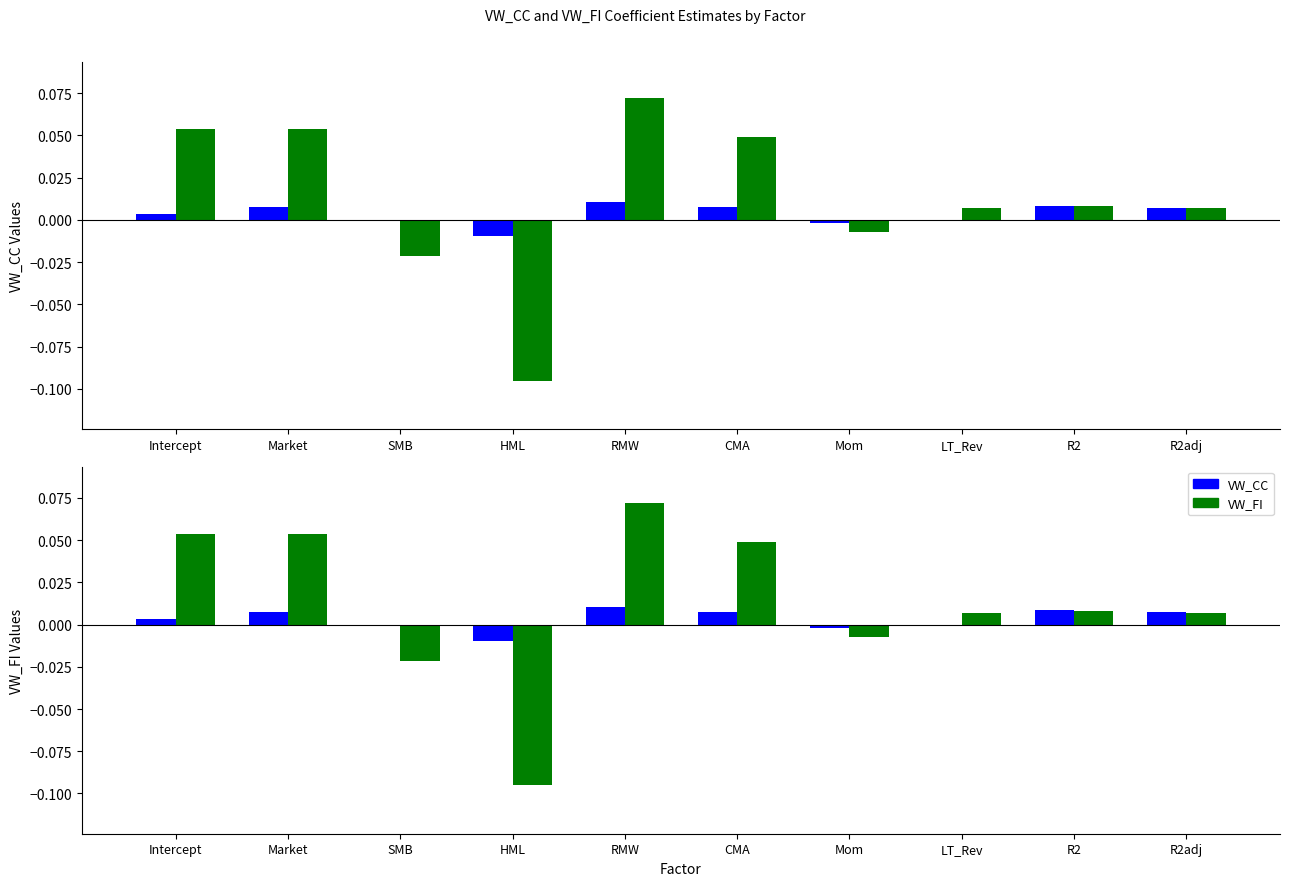

How many bars are there in each group?

2